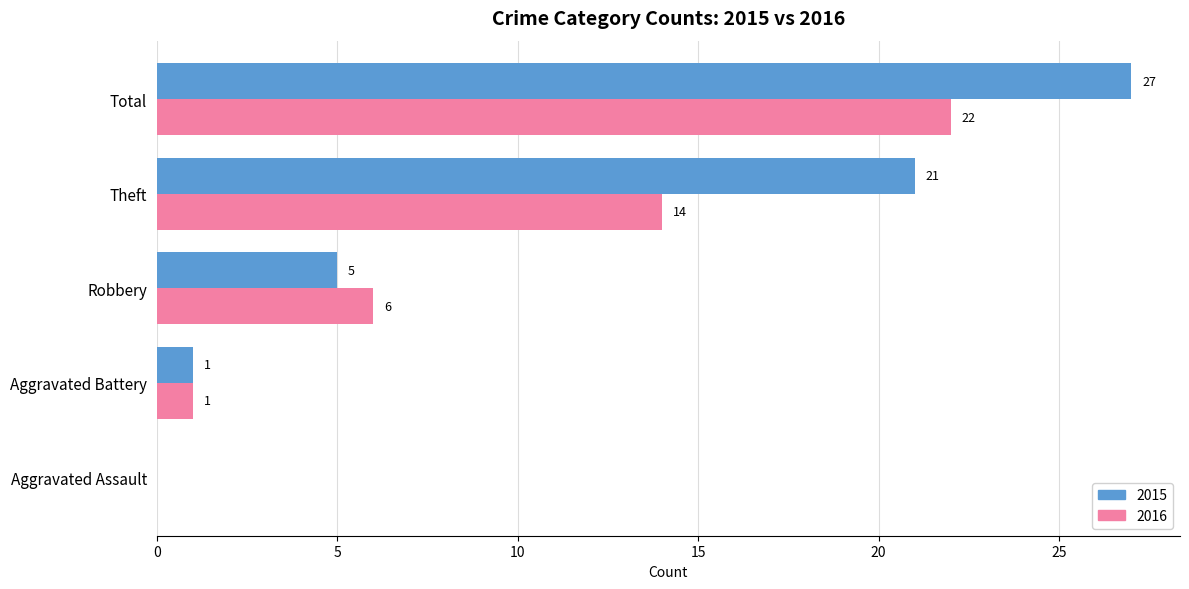

Between Robbery and Total, which series saw the biggest shift?

2015